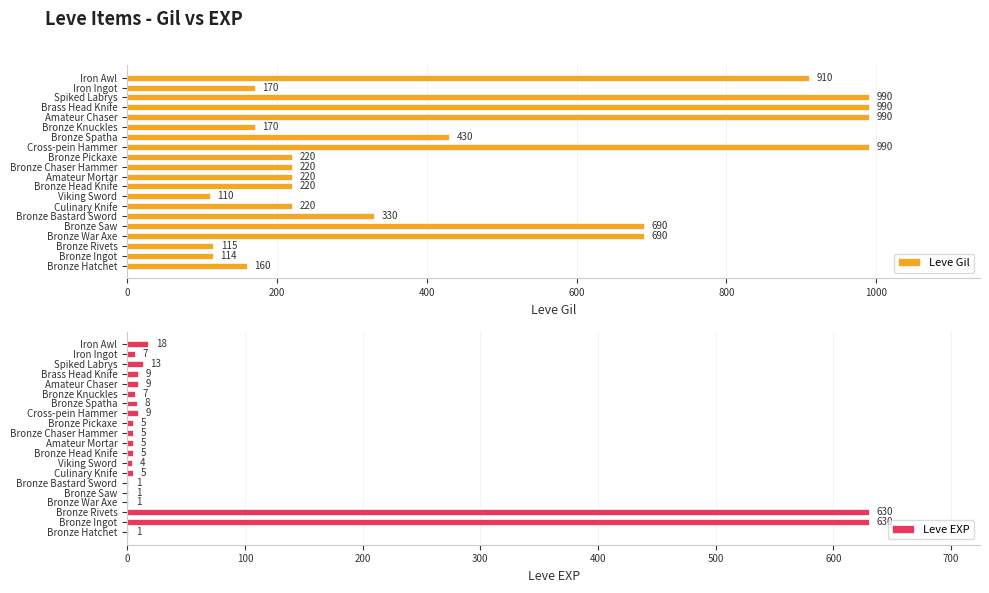

Reading right to left, what are all the values shown in this chart?

Leve Gil: 910	170	990	990	990	170	430	990	220	220	220	220	110	220	330	690	690	115	114	160
Leve EXP: 18	7	13	9	9	7	8	9	5	5	5	5	4	5	1	1	1	630	630	1